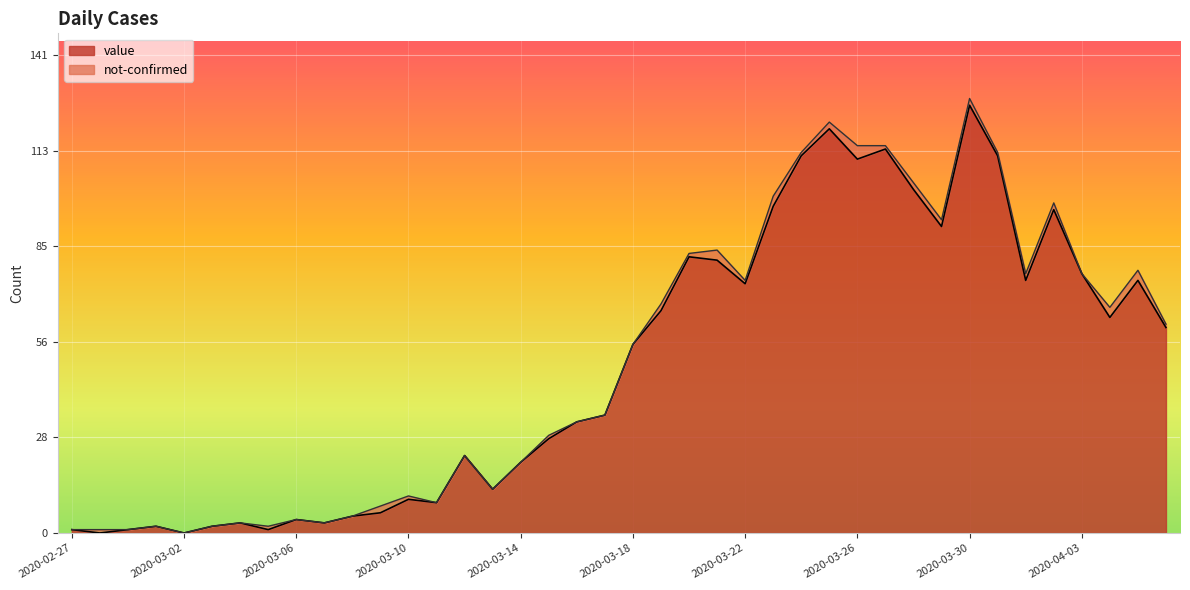

The chart shows a value of 75 at 2020-04-01. True or false?

True